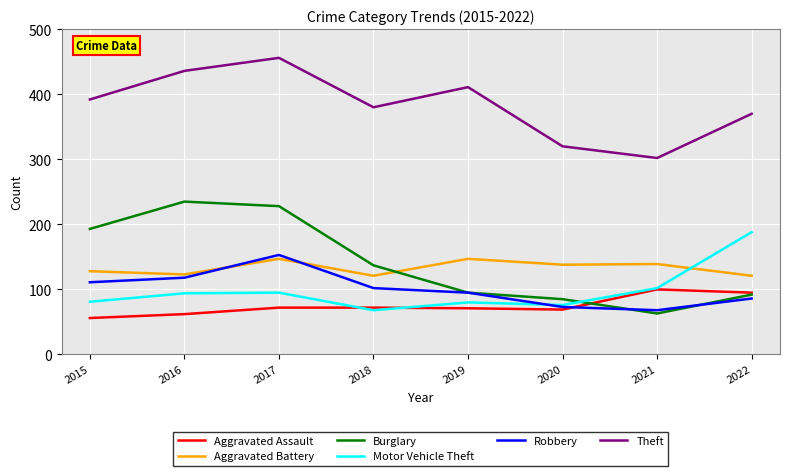

Is it true that Burglary equals 163 at 2022?

False